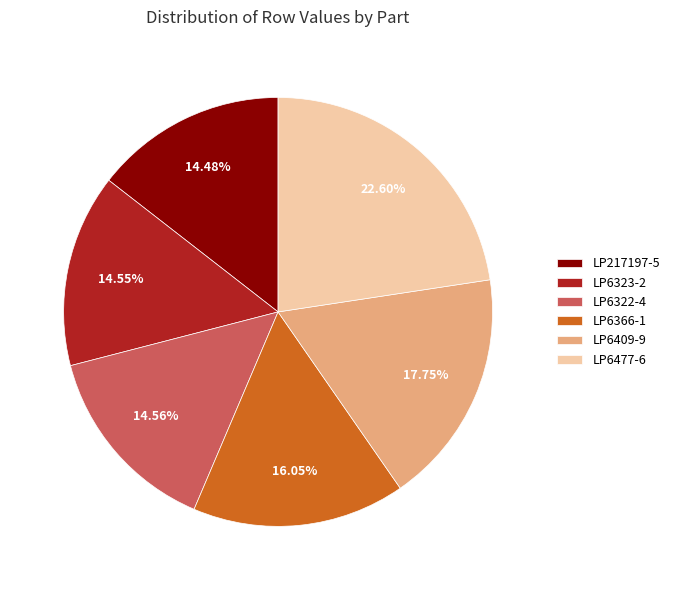

Is there a majority slice in this chart?

No